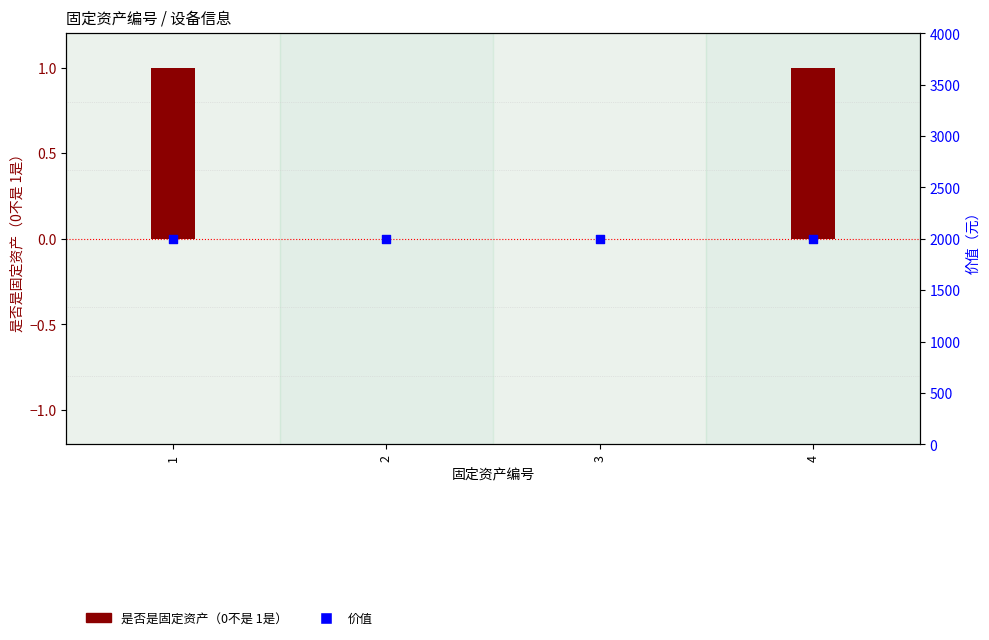

What is the total value across all series at 3?

2000